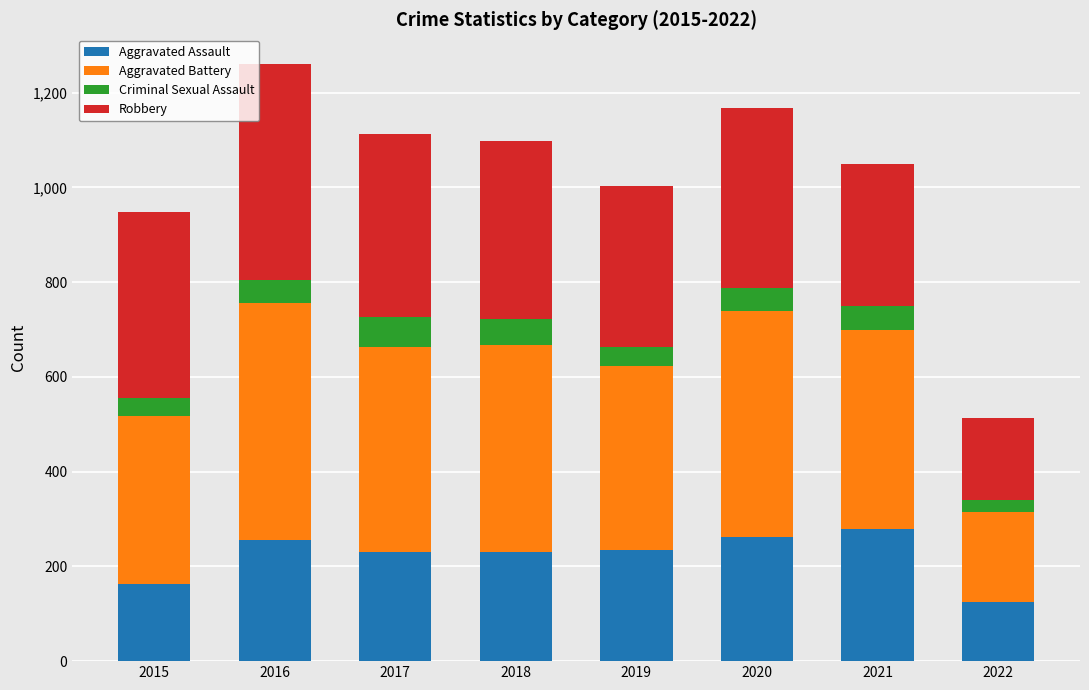

True or false: Aggravated Assault has a value of 125 at 2022.

True